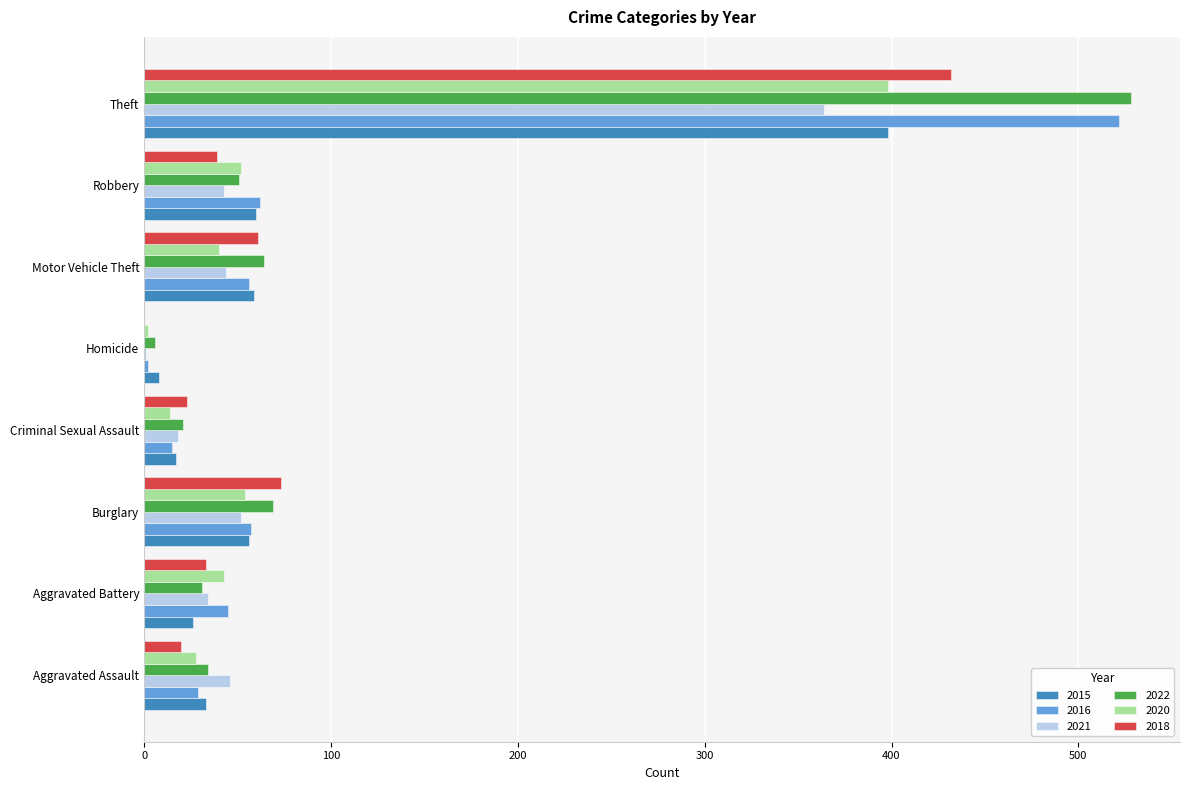

Which series has the widest spread of values?

2022